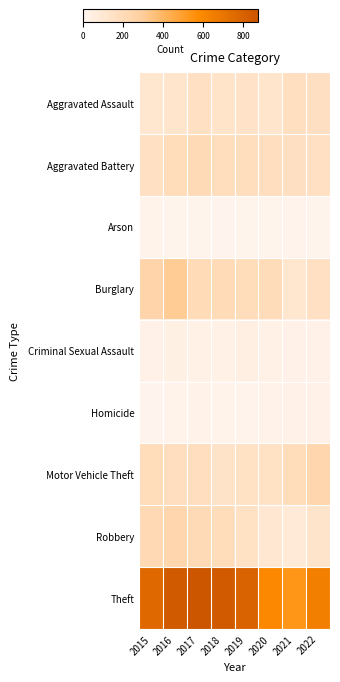

Reading left to right, what are all the values shown in this chart?

Aggravated Assault: 2015=115	2016=125	2017=162	2018=135	2019=144	2020=123	2021=173	2022=167
Aggravated Battery: 2015=160	2016=191	2017=204	2018=177	2019=177	2020=175	2021=168	2022=157
Arson: 2015=14	2016=8	2017=9	2018=5	2019=7	2020=7	2021=11	2022=9
Burglary: 2015=252	2016=309	2017=198	2018=202	2019=187	2020=195	2021=116	2022=161
Criminal Sexual Assault: 2015=27	2016=34	2017=30	2018=31	2019=41	2020=31	2021=24	2022=25
Homicide: 2015=6	2016=16	2017=22	2018=14	2019=13	2020=23	2021=27	2022=25
Motor Vehicle Theft: 2015=192	2016=174	2017=175	2018=140	2019=156	2020=156	2021=192	2022=238
Robbery: 2015=217	2016=239	2017=206	2018=193	2019=155	2020=108	2021=80	2022=128
Theft: 2015=760	2016=842	2017=870	2018=838	2019=790	2020=600	2021=535	2022=647